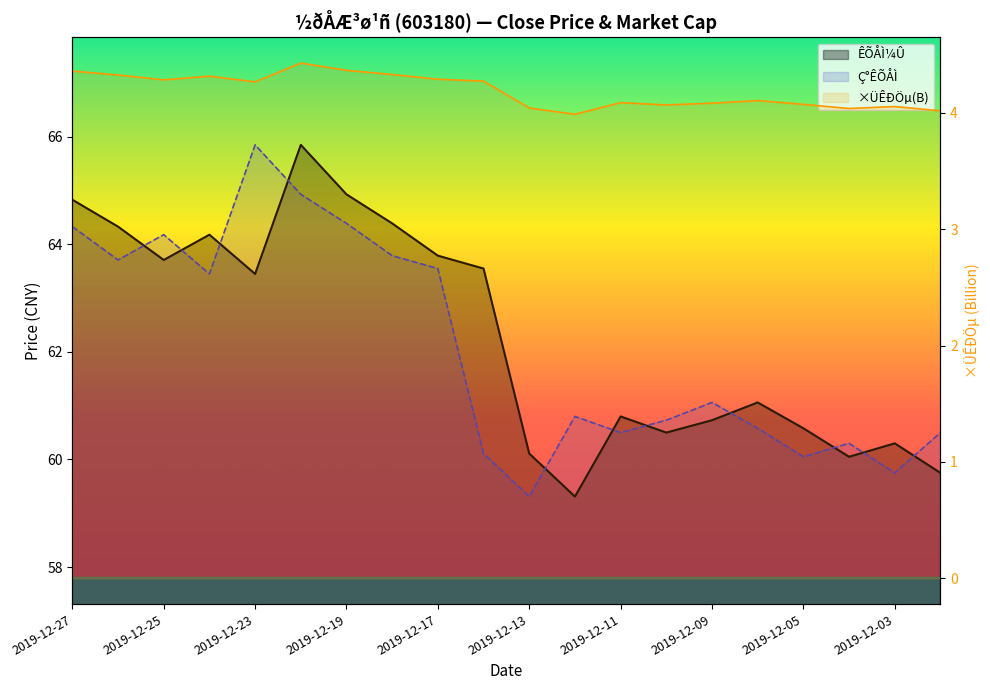

What are all the series names shown in the legend?

ÊÕÅÌ¼Û, Ç°ÊÕÅÌ, ×ÜÊÐÖµ